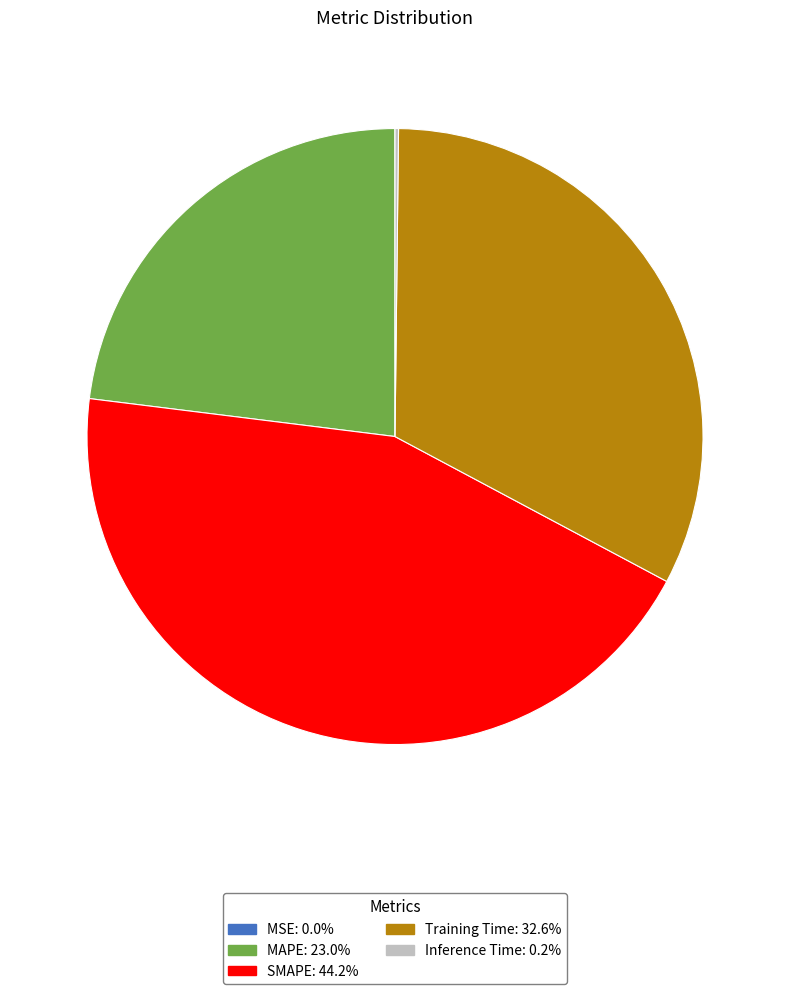

Is it true that Training Time is 33% of the pie?

True